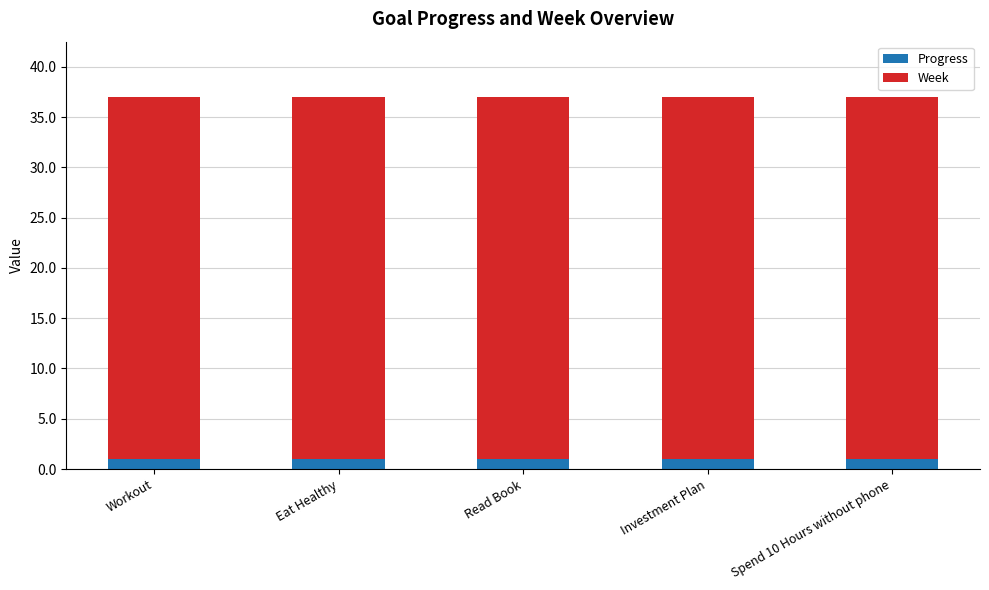

Read the Progress value at Eat Healthy.

1.0